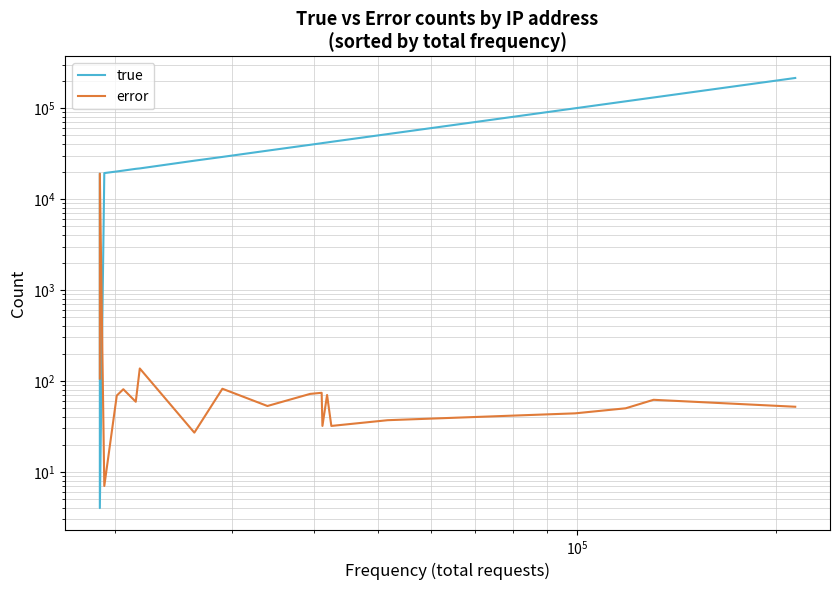

How many categories are shown in the chart?

20